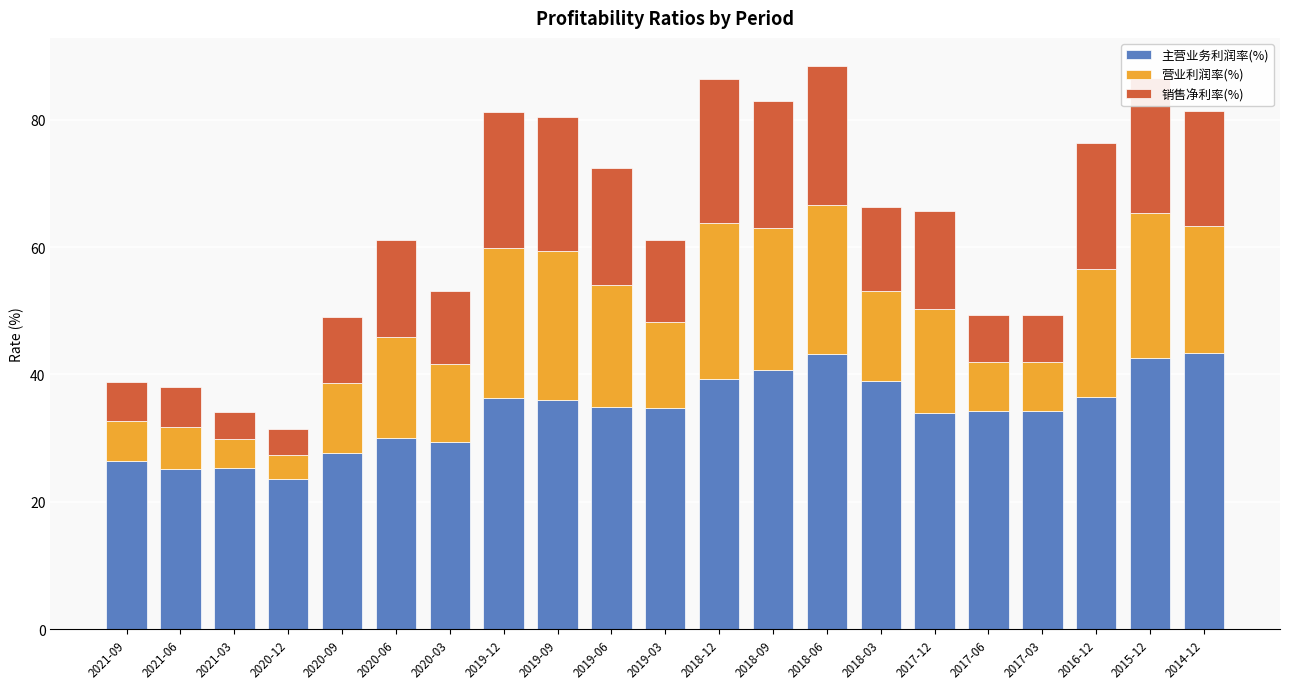

What is the sum of all 主营业务利润率(%) values?

716.0